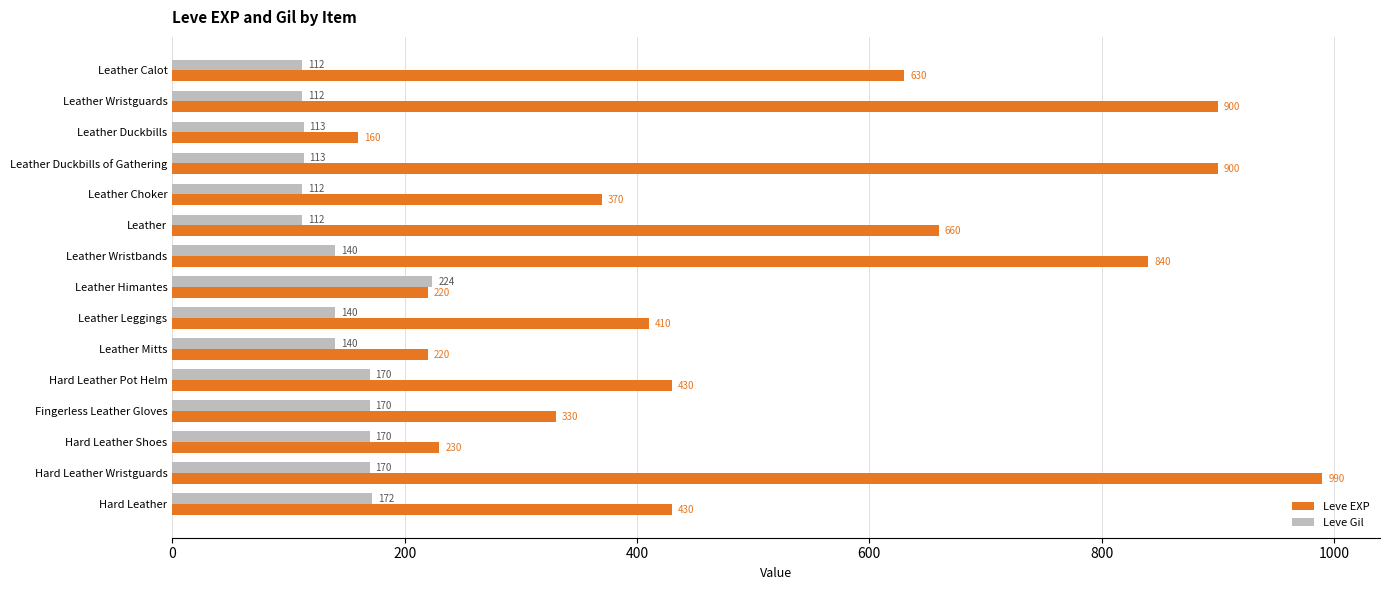

What is the average value of the Leve Gil series?

145